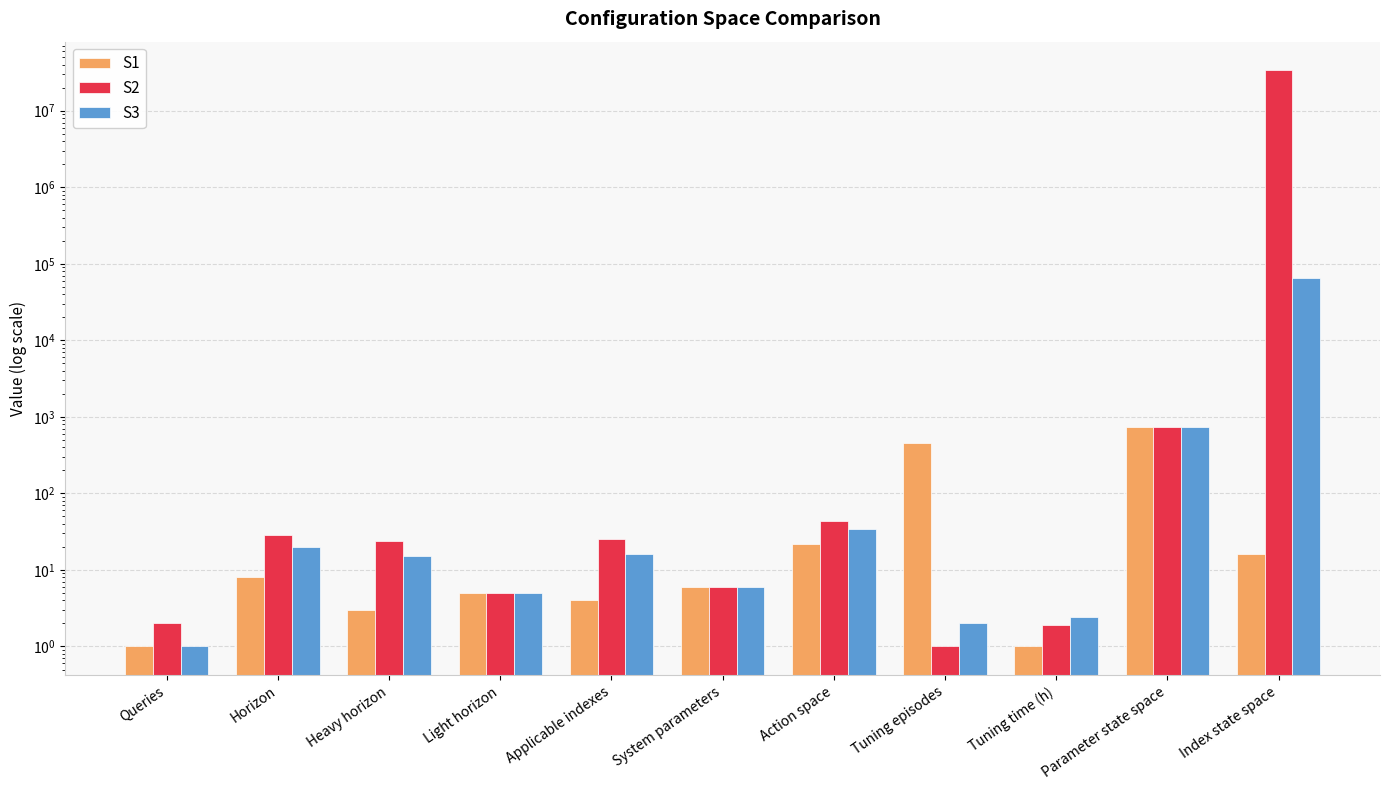

What is the sum of all S3 values?

66366.4